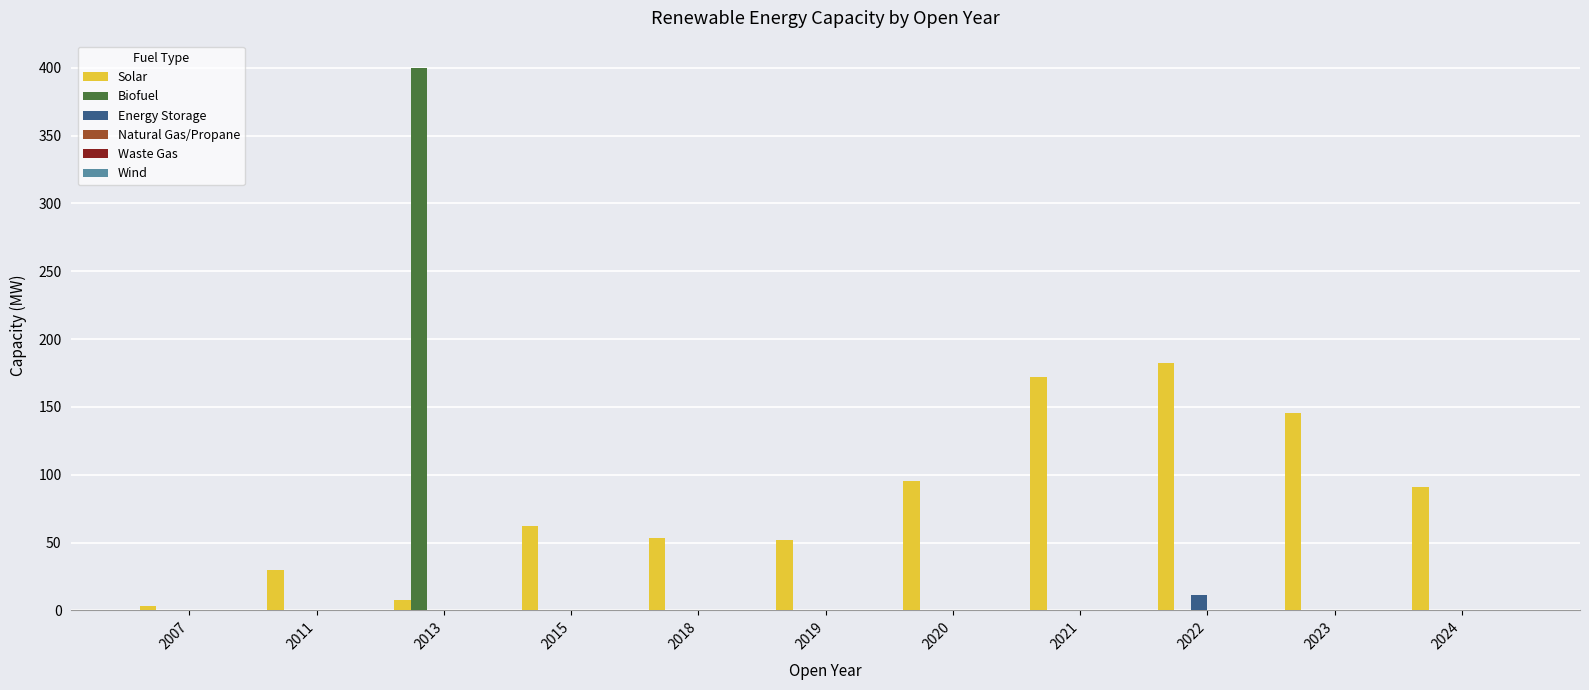

Which category has the highest value in the Biofuel series?

2013